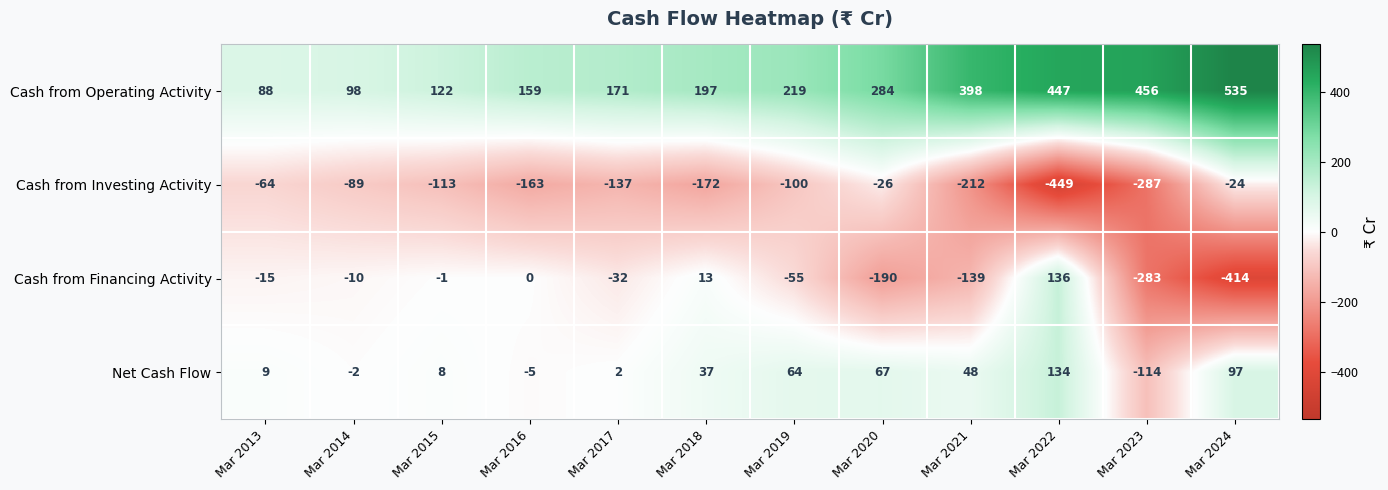

How many categories are shown in the chart?

12